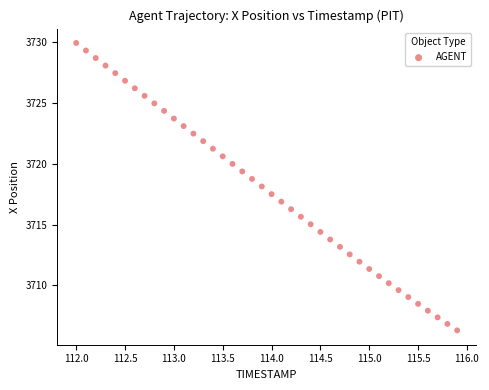

What is the range of X values (max minus min)?

3.9